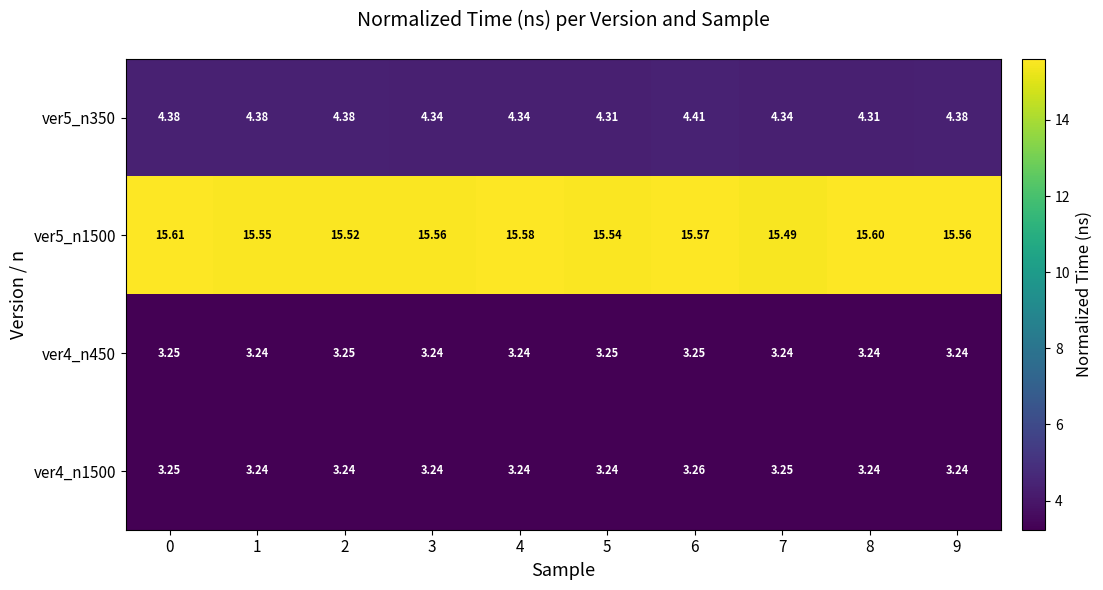

What is the maximum value shown in the chart?

15.6